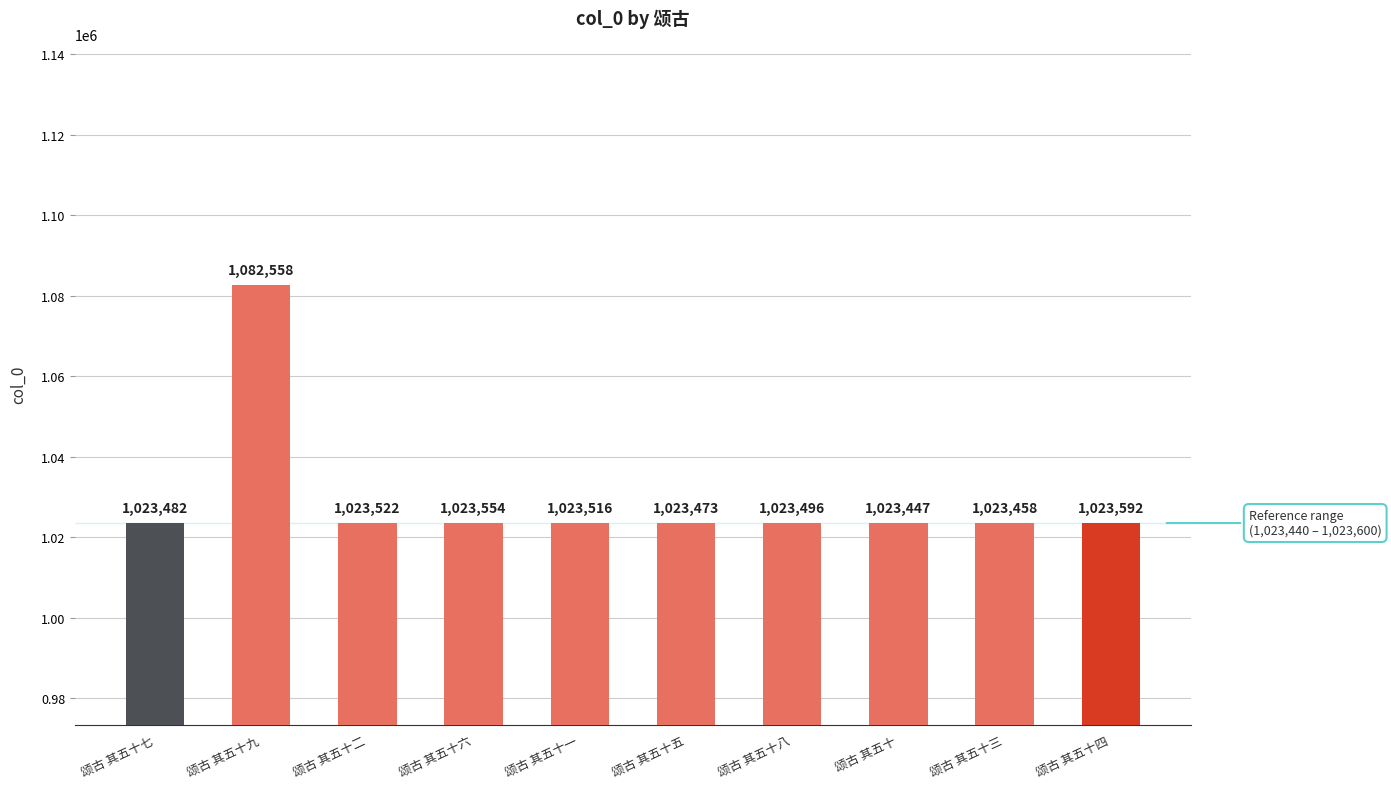

What position from the left is 颂古 其五十九?

2